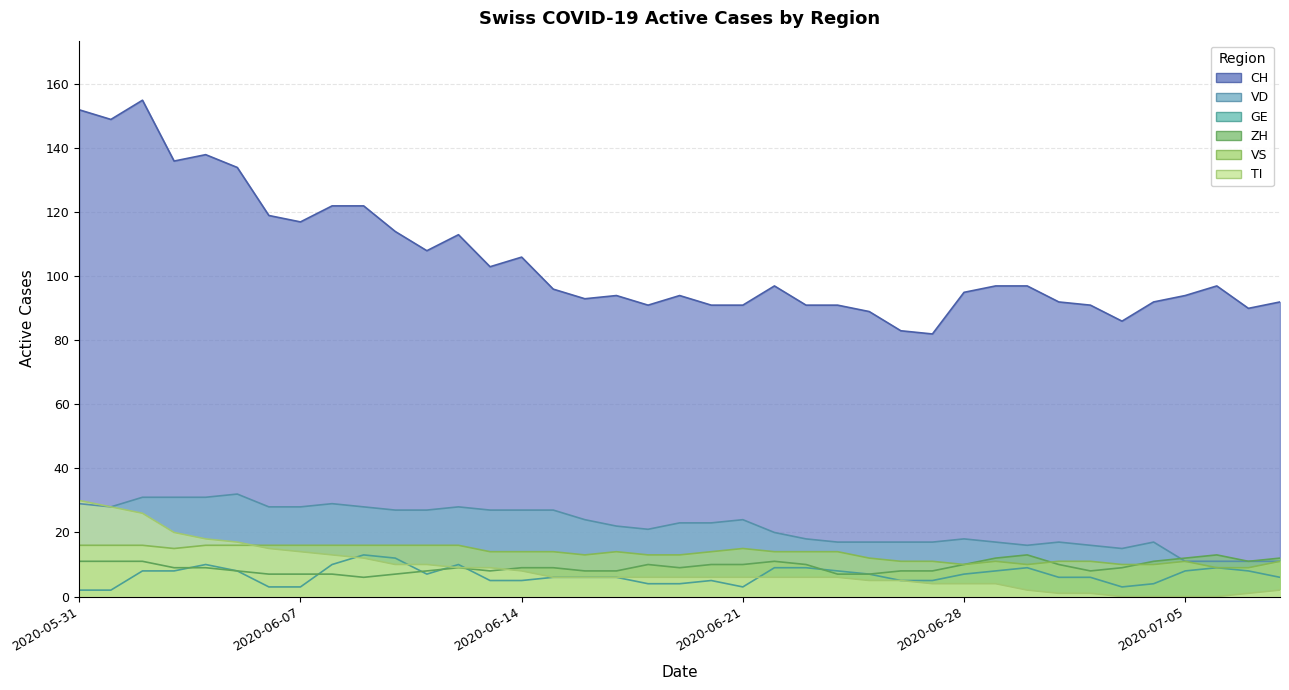

Where does the GE series first go above 6?

2020-06-02